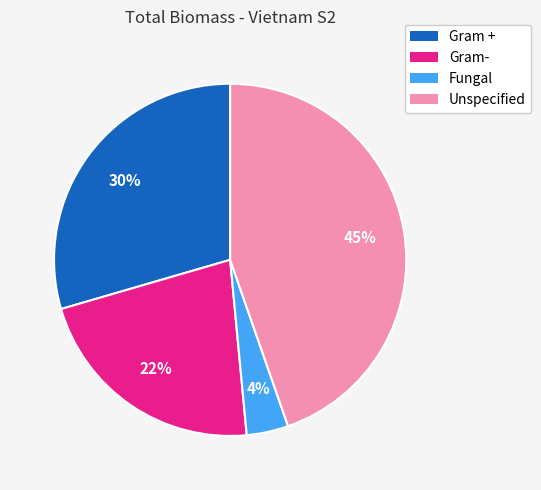

How many slices are in this pie chart?

4